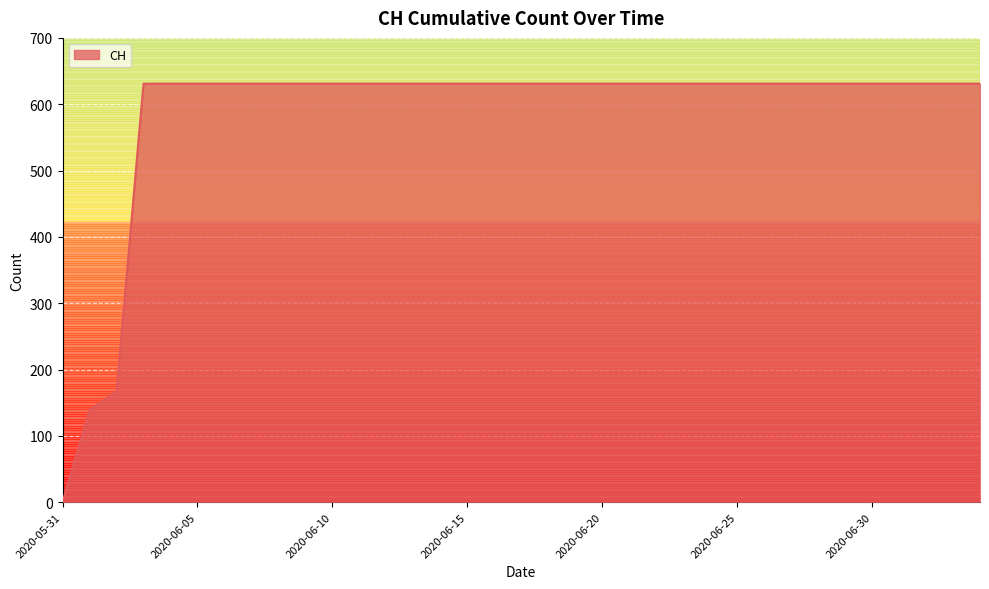

What is the greatest value displayed?

631